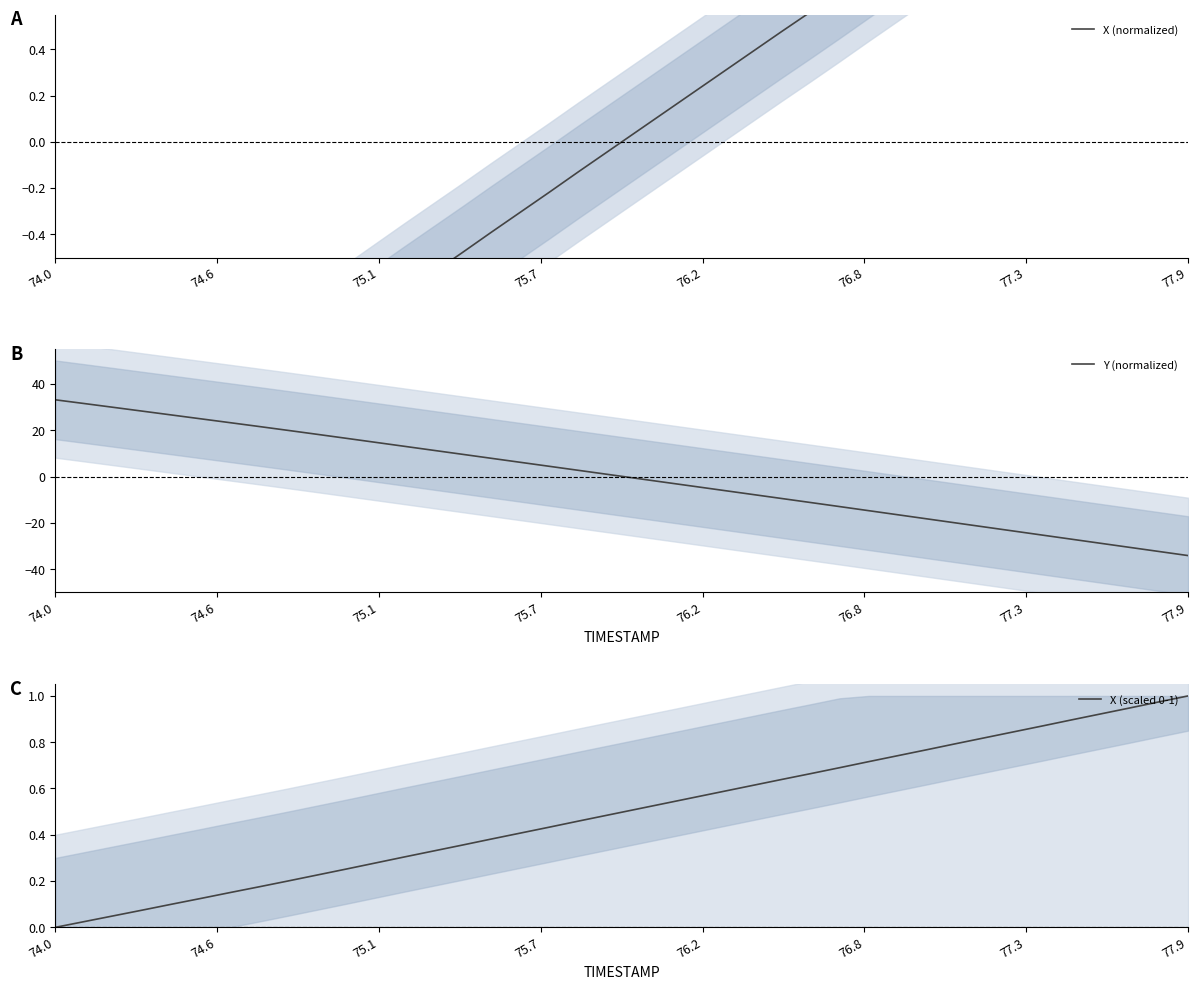

How many intersections are there between X (scaled 0-1) and Y (normalized)?

1